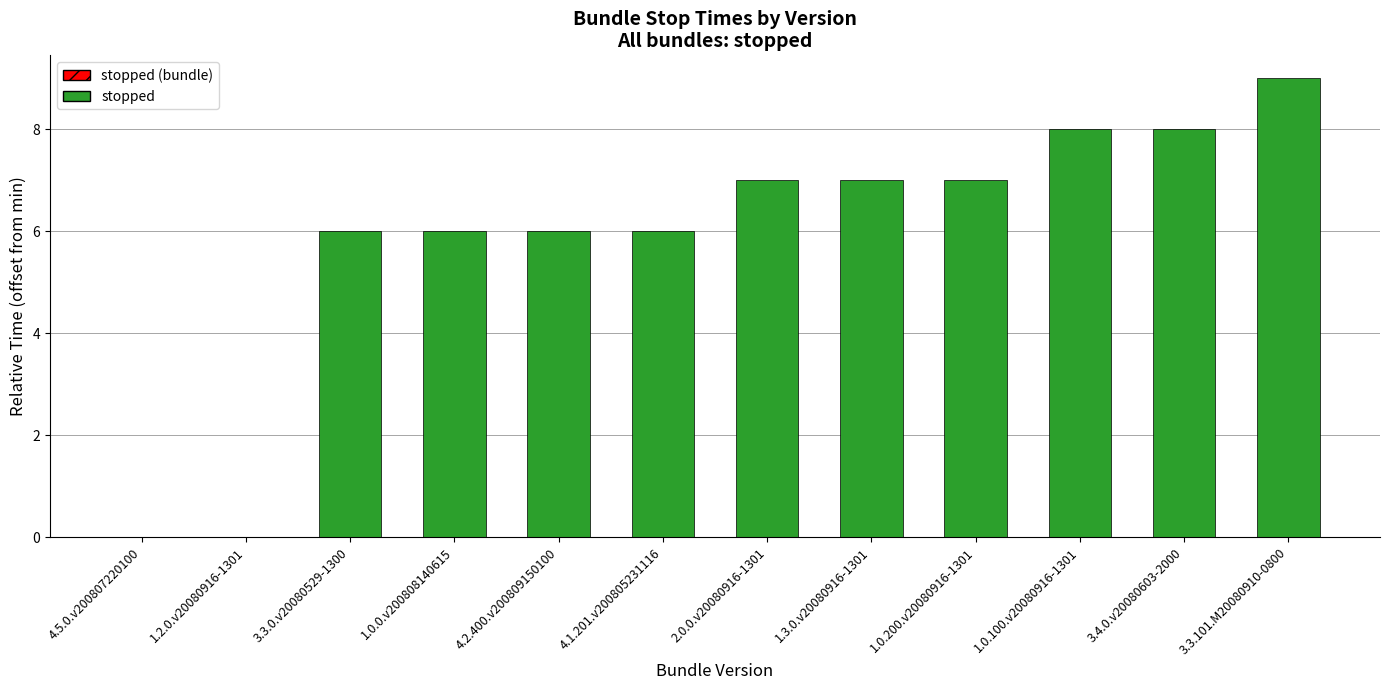

What is the average value?

6